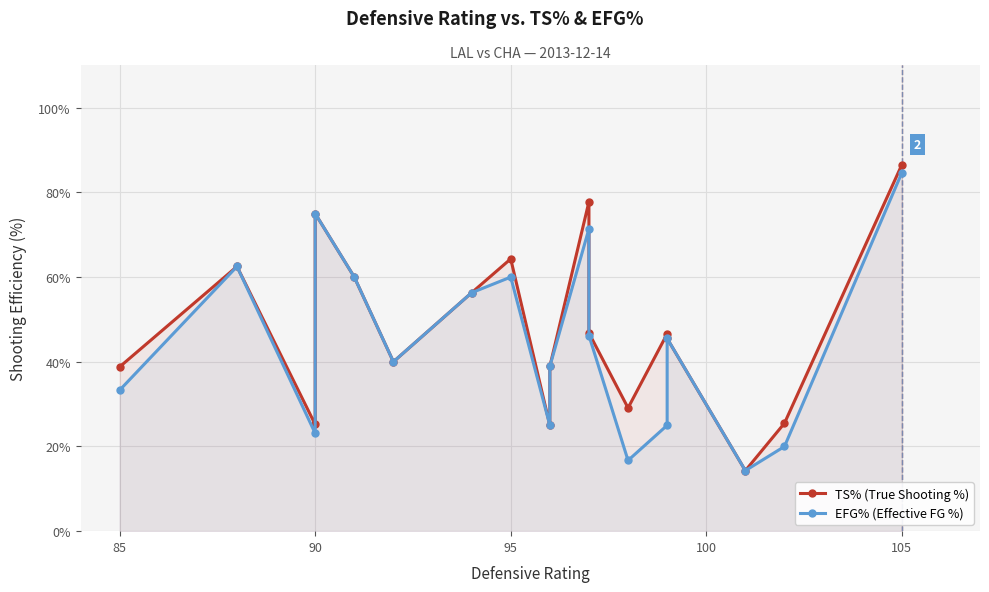

Count the number of data series in this chart.

2